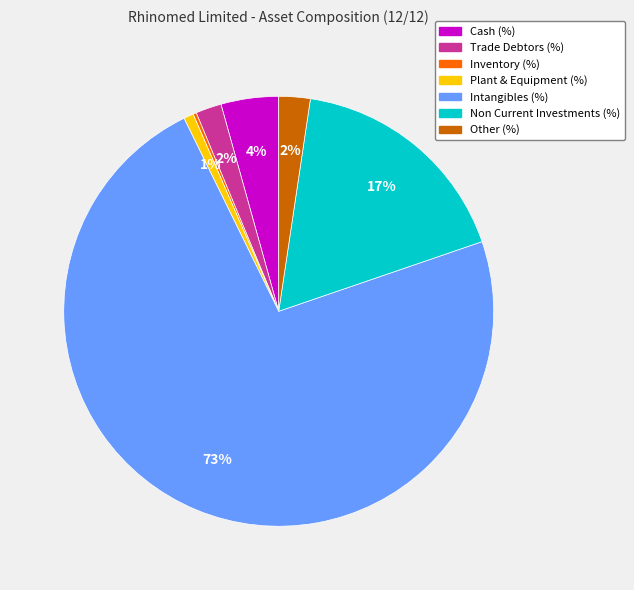

Combined, do Other (%) and Cash (%) account for over 50%?

No